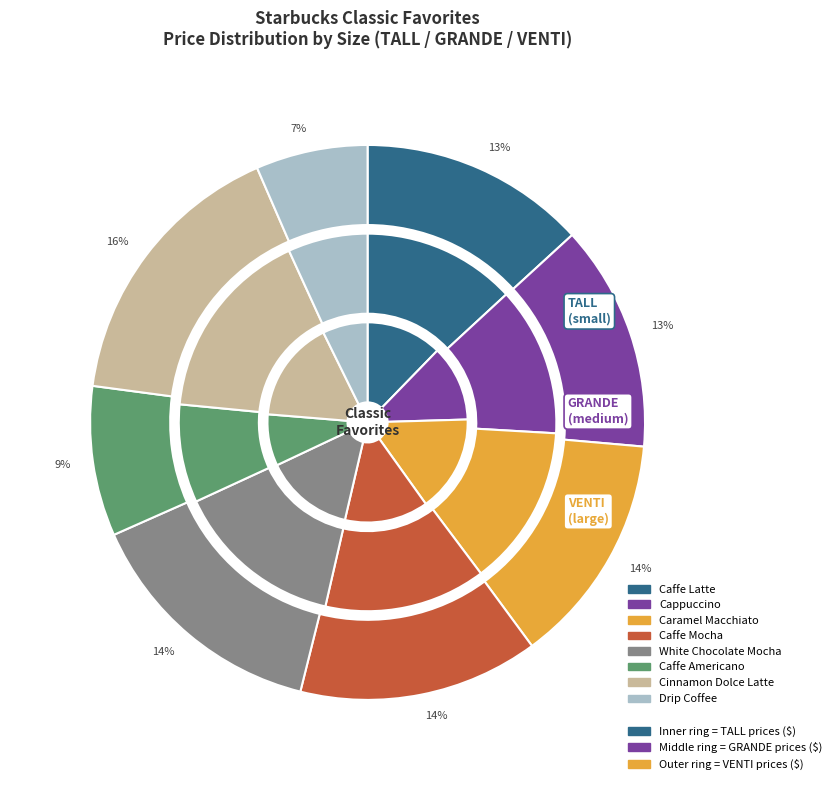

To the nearest percent, what percentage of the pie is Drip Coffee?

7%